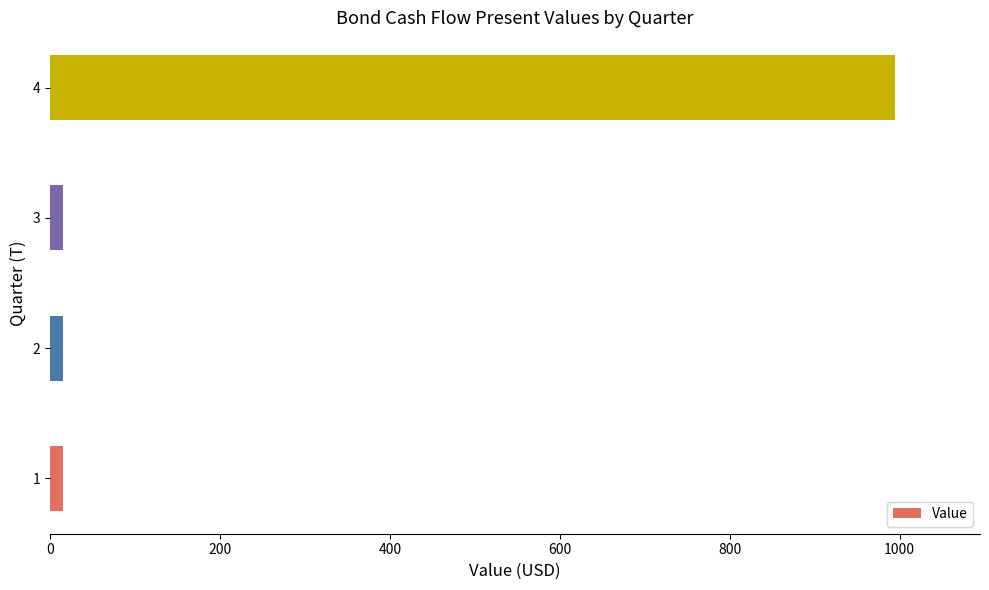

What is the maximum value shown in the chart?

995.1